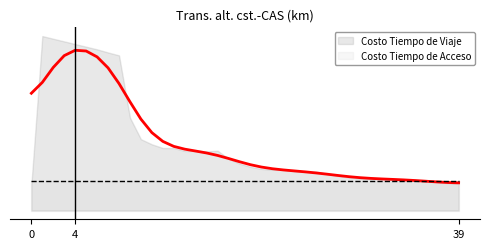

What is the maximum value shown in the chart?

21200852.8